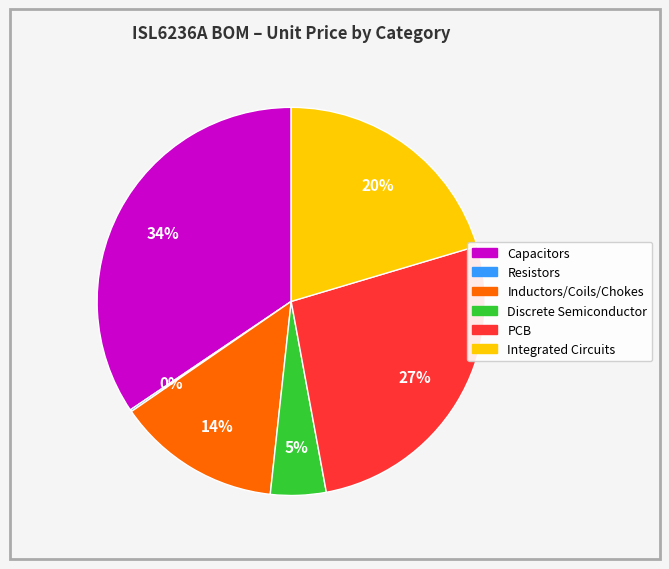

To the nearest percent, what is the difference between the largest and smallest slice percentages?

34%